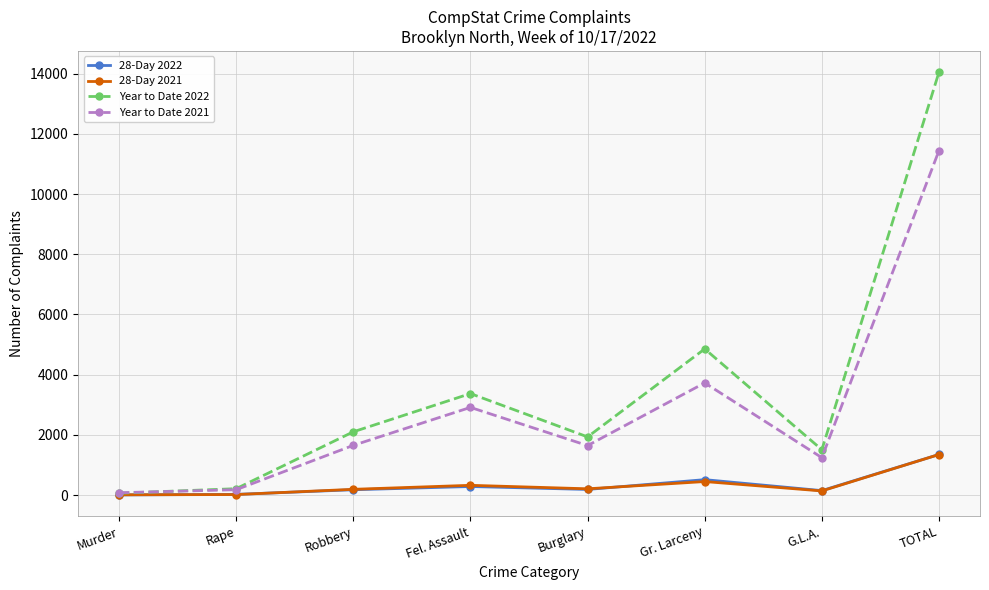

True or false: Year to Date 2022 has a value of 14051 at TOTAL.

True